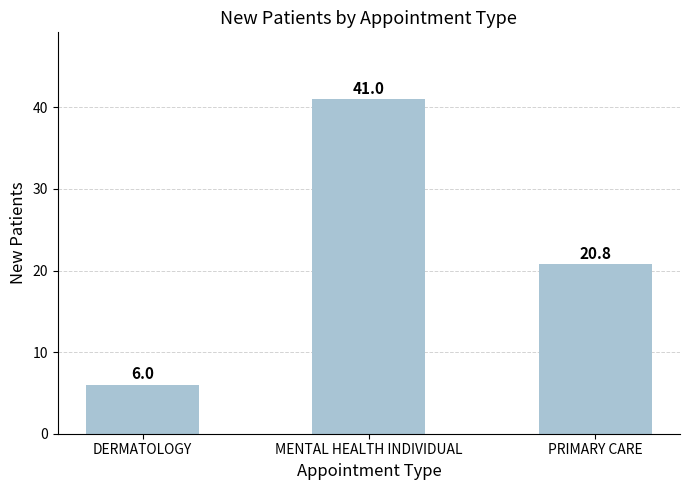

What is the change in value from DERMATOLOGY to PRIMARY CARE?

+14.8